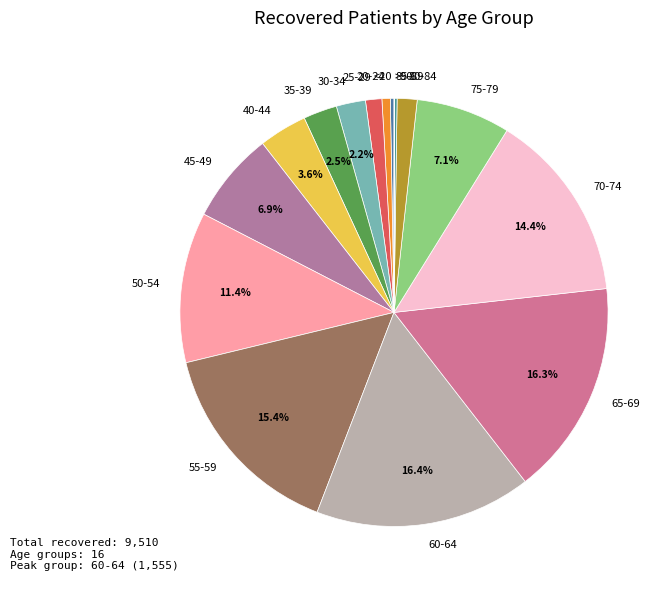

To the nearest percent, what is the average slice percentage?

6%